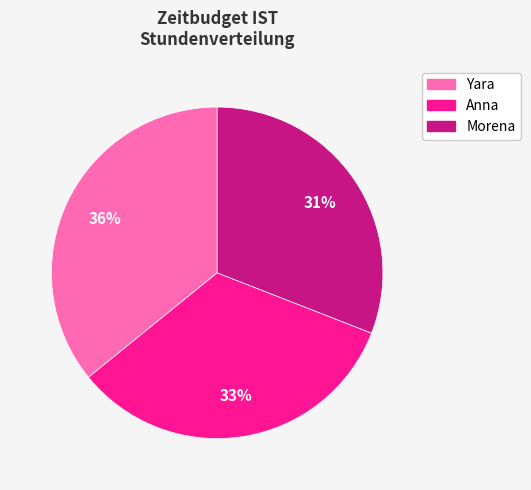

Combined, do Morena and Anna account for over 50%?

Yes